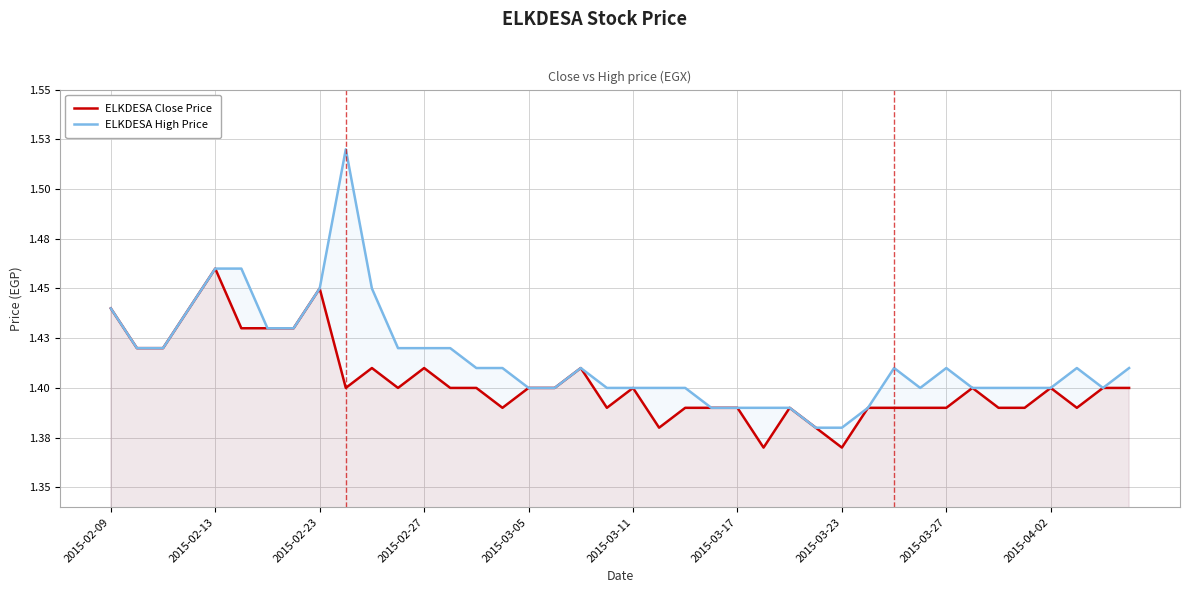

True or false: ELKDESA High Price and ELKDESA Close Price cross at least once.

False